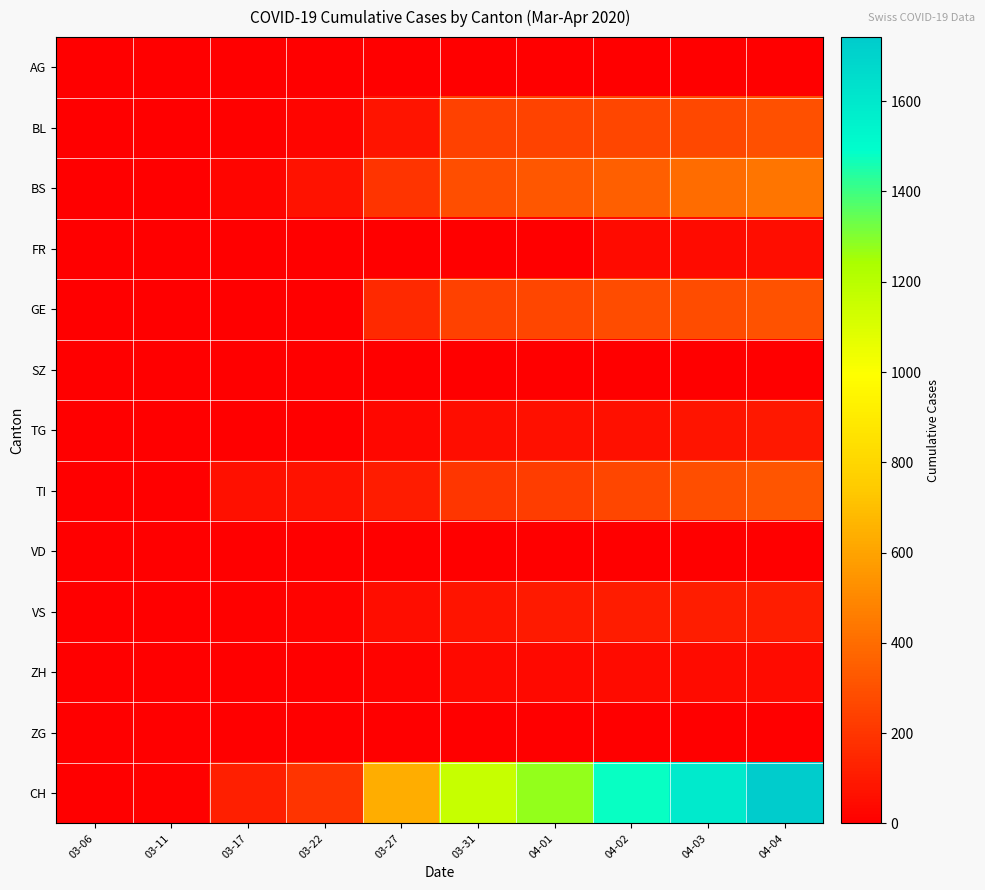

Reading left to right, extract all data points from this chart.

AG: 03-06=1	03-11=2	03-17=4	03-22=0	03-27=0	03-31=0	04-01=0	04-02=0	04-03=0	04-04=0
BL: 03-06=0	03-11=2	03-17=13	03-22=21	03-27=76	03-31=242	04-01=249	04-02=262	04-03=266	04-04=298
BS: 03-06=0	03-11=4	03-17=25	03-22=73	03-27=191	03-31=292	04-01=323	04-02=350	04-03=397	04-04=434
FR: 03-06=0	03-11=0	03-17=0	03-22=0	03-27=0	03-31=0	04-01=0	04-02=46	04-03=46	04-04=49
GE: 03-06=0	03-11=0	03-17=0	03-22=0	03-27=153	03-31=241	04-01=260	04-02=283	04-03=284	04-04=305
SZ: 03-06=0	03-11=0	03-17=0	03-22=0	03-27=0	03-31=0	04-01=0	04-02=0	04-03=0	04-04=0
TG: 03-06=0	03-11=0	03-17=0	03-22=0	03-27=32	03-31=48	04-01=65	04-02=65	04-03=75	04-04=92
TI: 03-06=0	03-11=0	03-17=62	03-22=70	03-27=107	03-31=202	04-01=229	04-02=263	04-03=287	04-04=314
VD: 03-06=0	03-11=0	03-17=0	03-22=0	03-27=0	03-31=0	04-01=0	04-02=0	04-03=0	04-04=0
VS: 03-06=0	03-11=3	03-17=11	03-22=19	03-27=50	03-31=81	04-01=96	04-02=104	04-03=109	04-04=112
ZH: 03-06=0	03-11=0	03-17=1	03-22=5	03-27=18	03-31=39	04-01=40	04-02=41	04-03=44	04-04=46
ZG: 03-06=0	03-11=0	03-17=0	03-22=0	03-27=0	03-31=0	04-01=0	04-02=0	04-03=0	04-04=0
CH: 03-06=3	03-11=11	03-17=116	03-22=192	03-27=634	03-31=1160	04-01=1279	04-02=1480	04-03=1588	04-04=1742